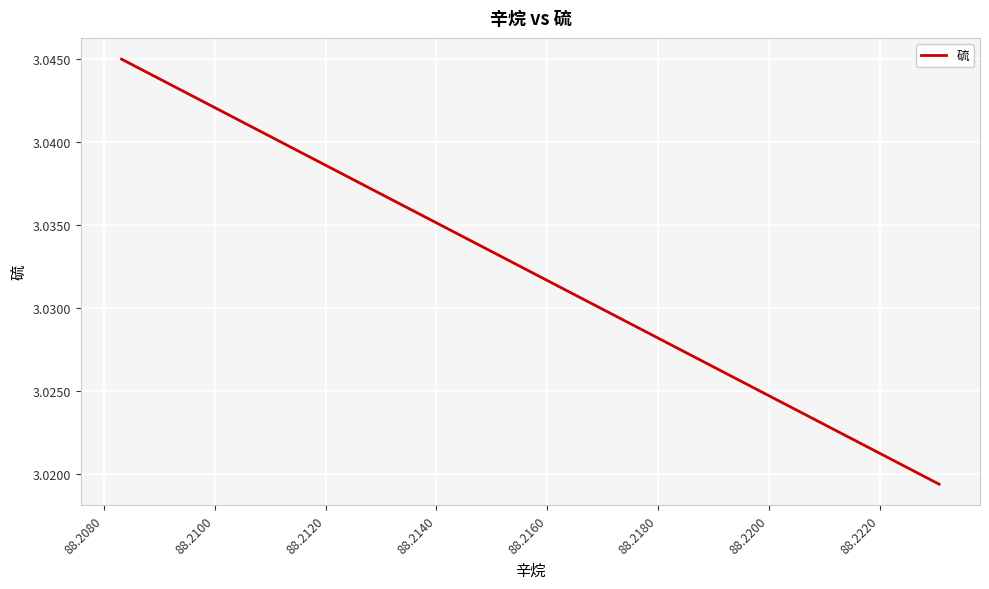

How many lines are shown in the chart?

1